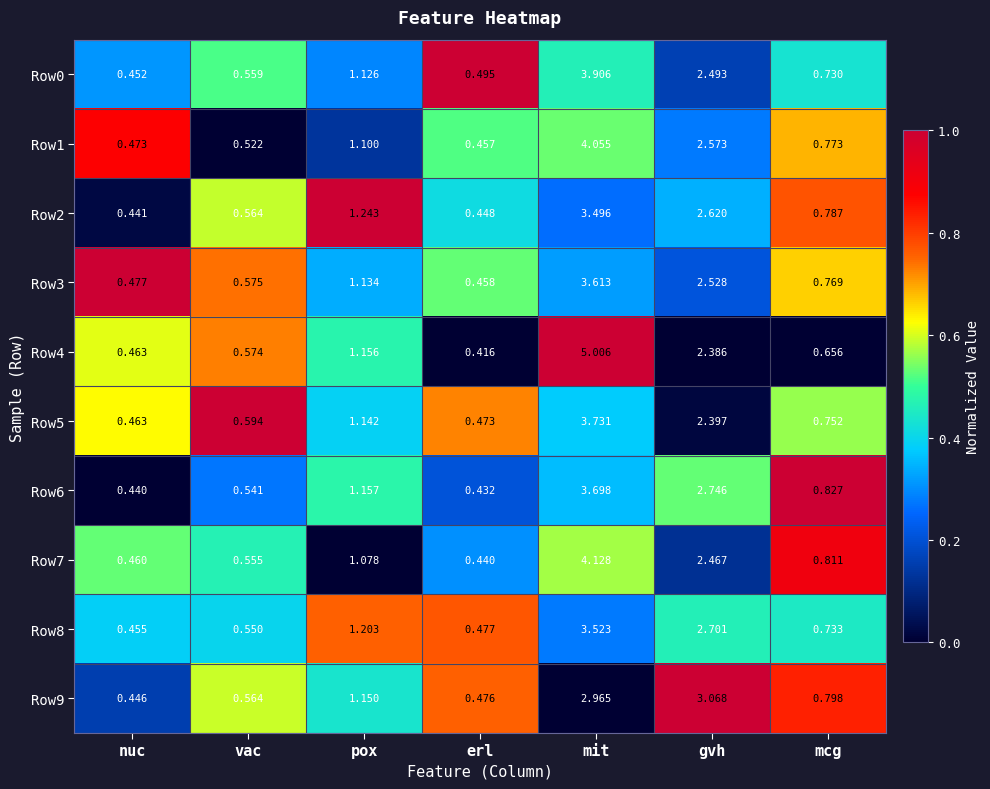

What is the spread (max minus min) of values at vac?

0.1